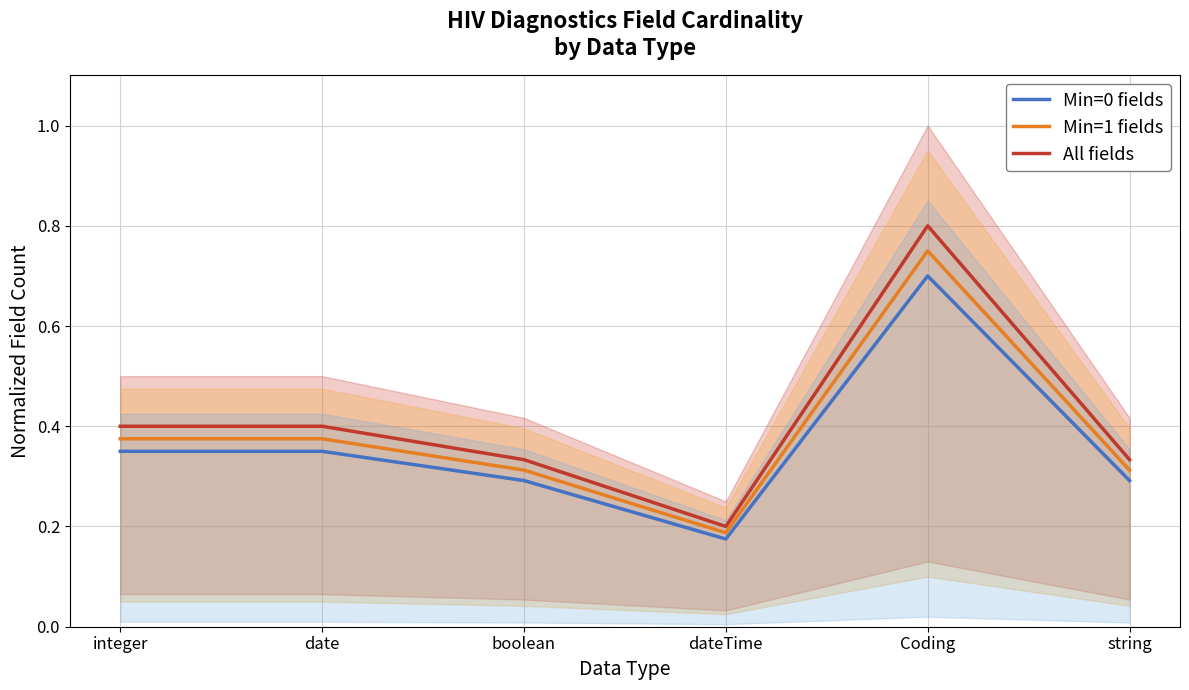

Does the chart have visible grid lines?

Yes